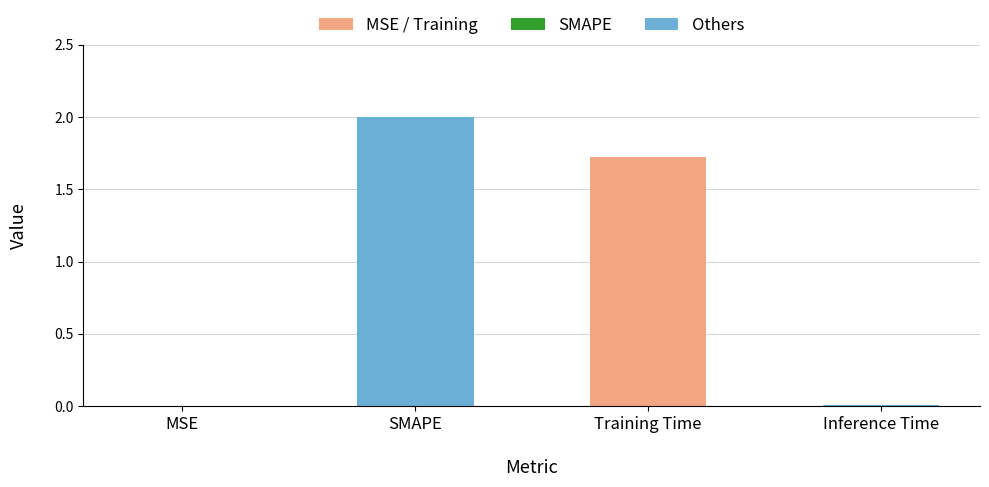

Count the number of categories in the chart.

4